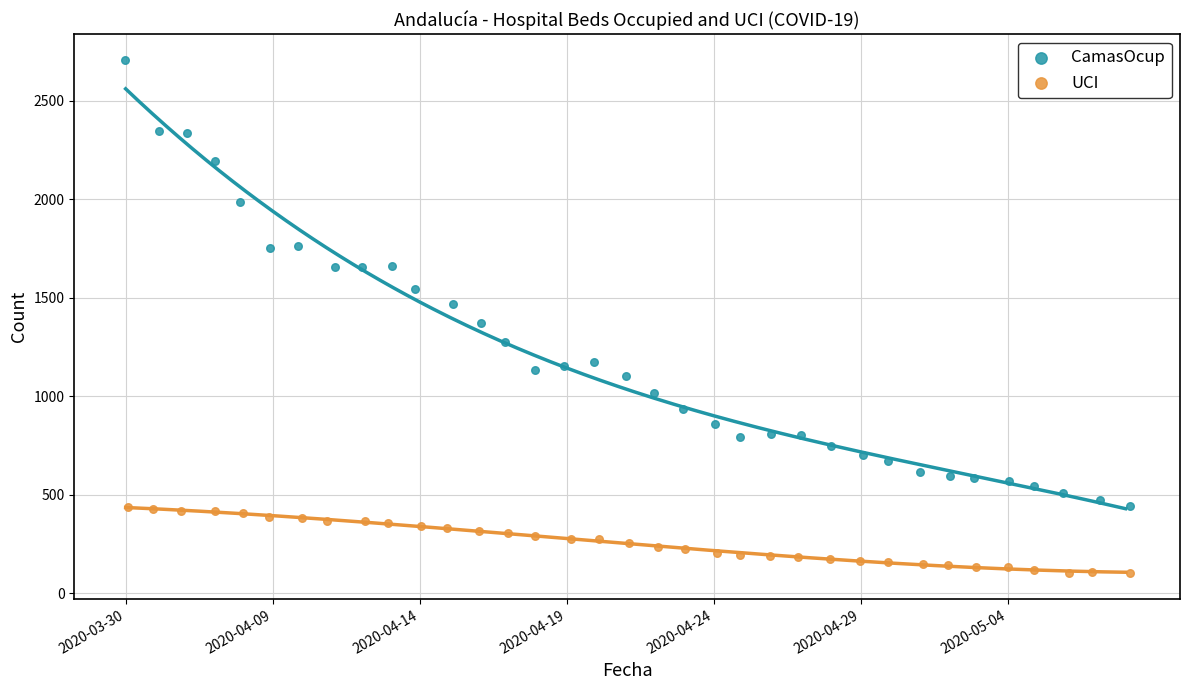

What are all the series names shown in the legend?

CamasOcup, UCI